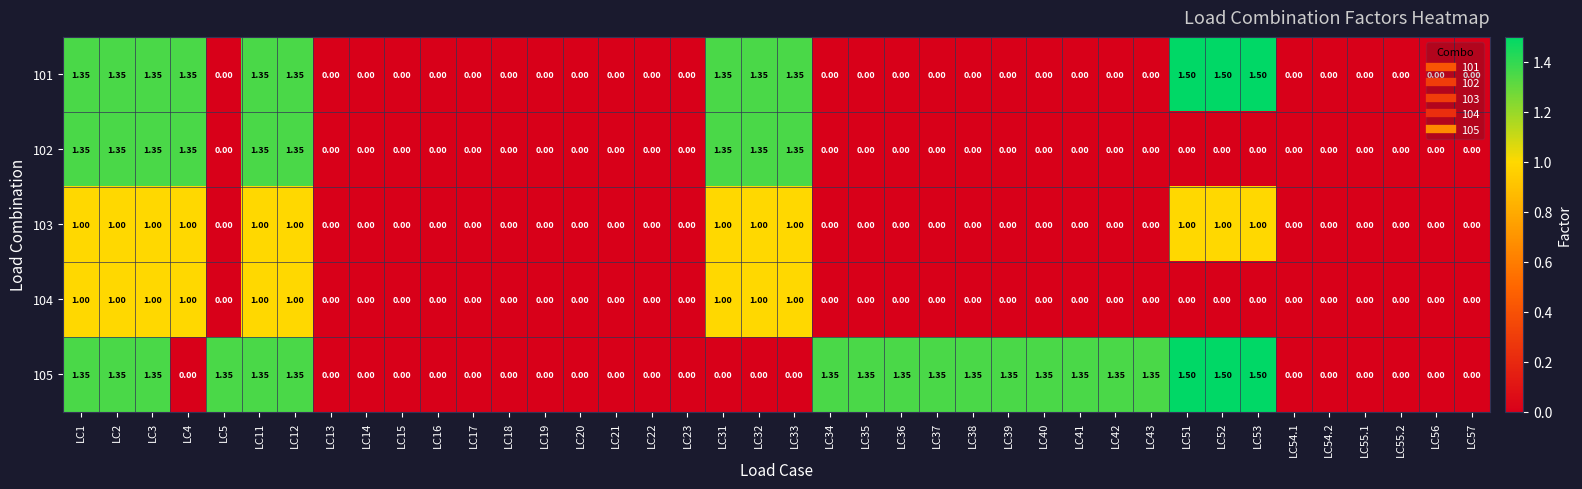

What is the total value across all series at LC53?

4.0